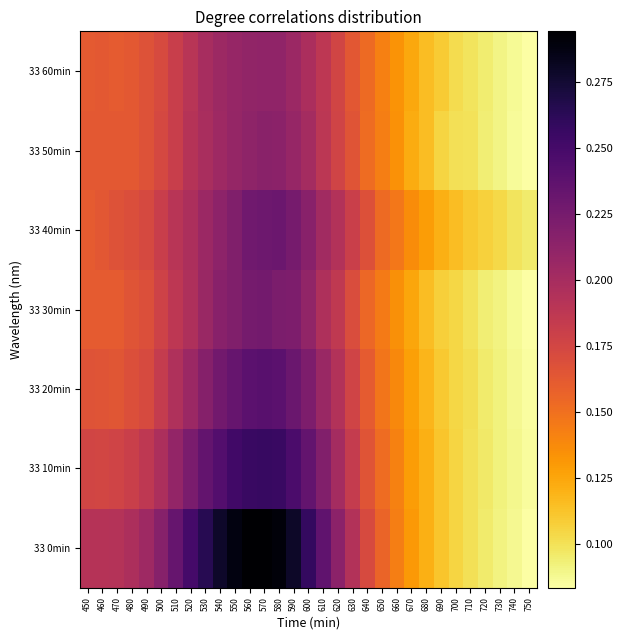

At which category is the sum across all series the highest?

570